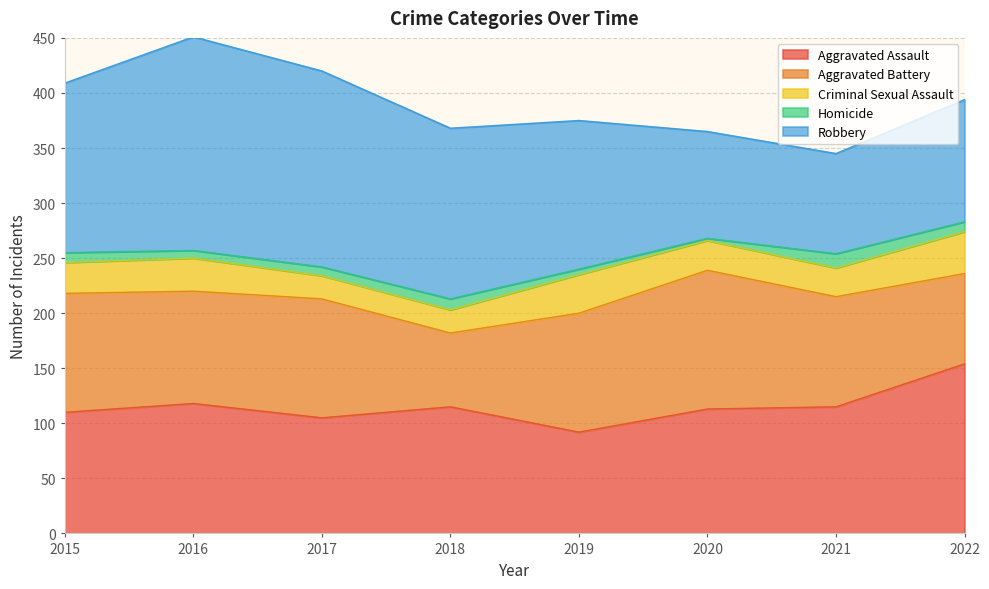

Which category has the lowest value across all series?

2020